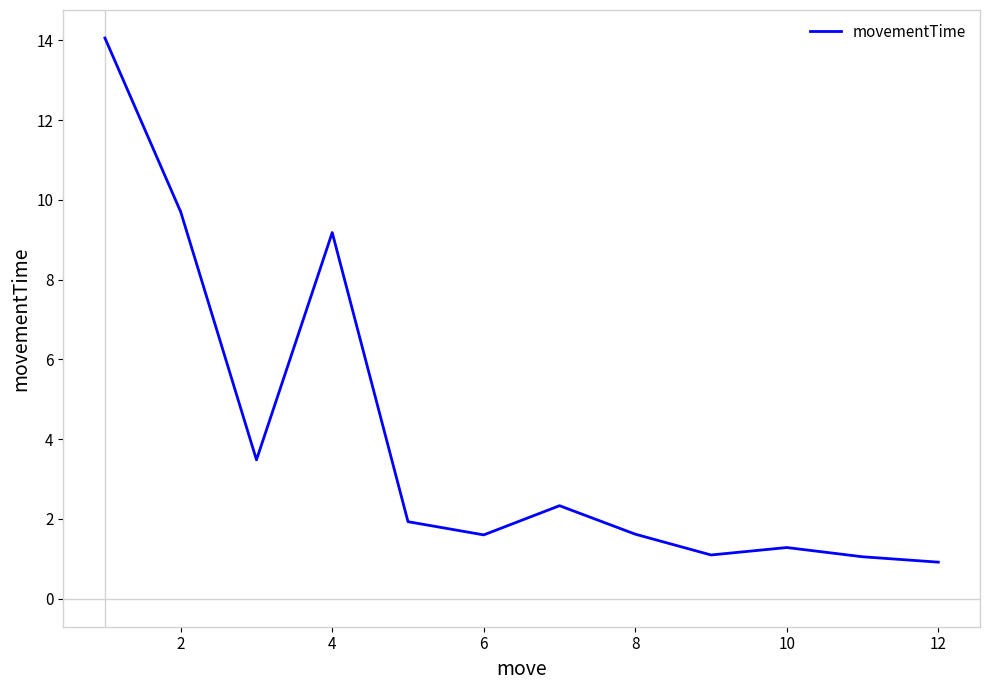

Reading left to right, transcribe all the data shown in this chart.

14.1	9.7	3.5	9.2	1.9	1.6	2.3	1.6	1.1	1.3	1.1	0.9